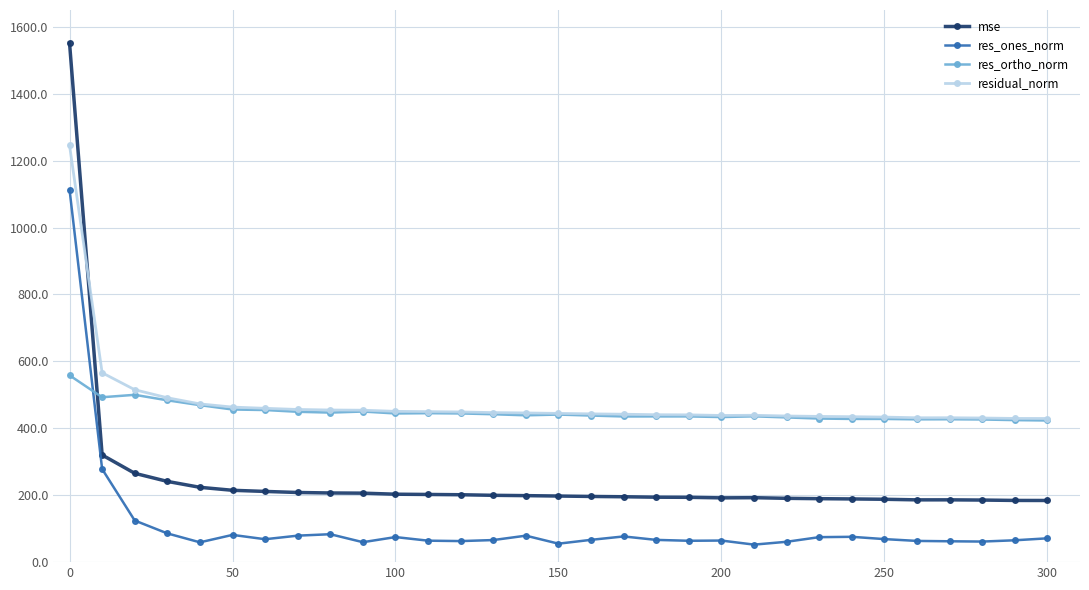

What is the value of the res_ones_norm point at the 5th from the left?

59.2